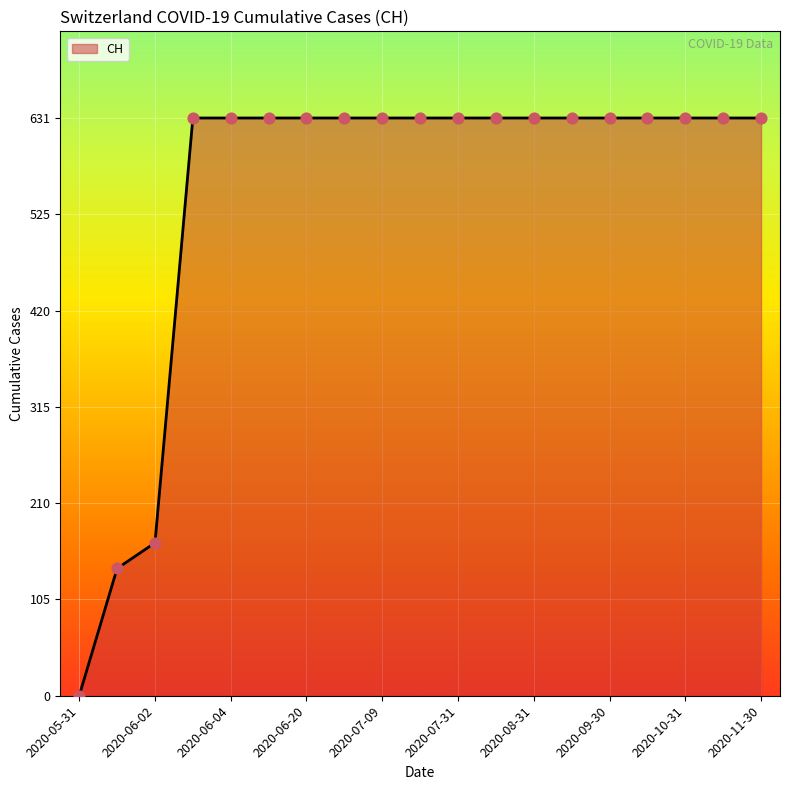

What is the difference between the maximum and minimum values?

631